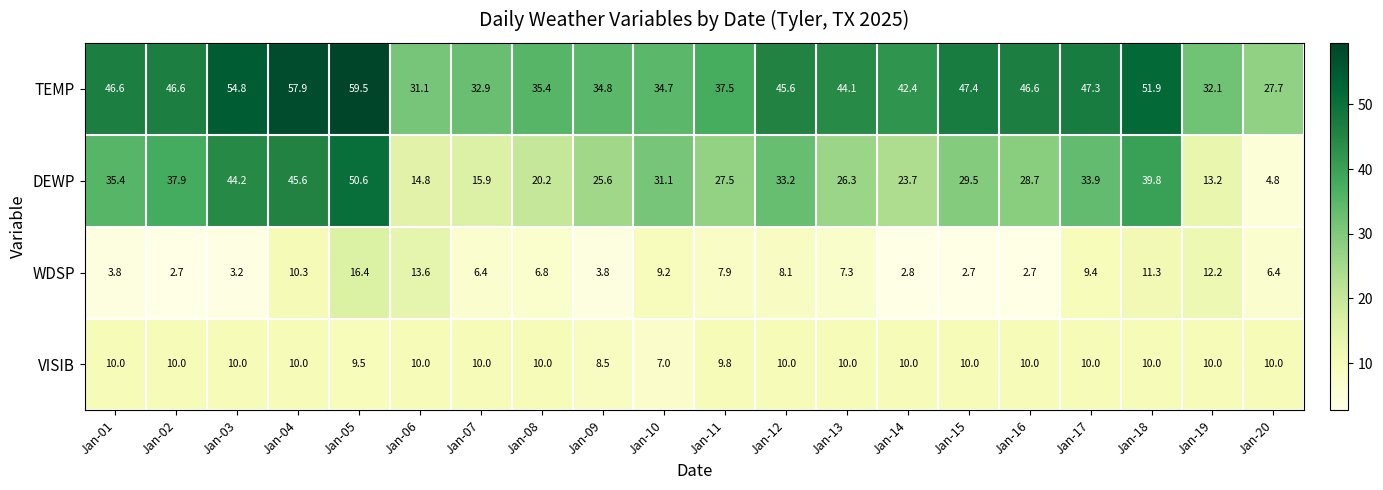

How many data points in WDSP are above 7?

10